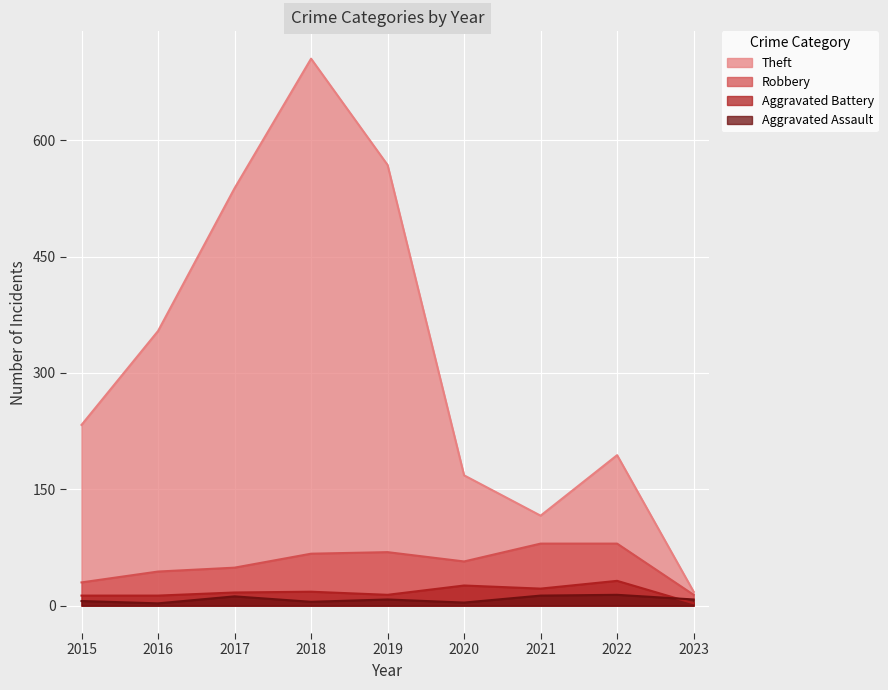

How many values in the Aggravated Assault series exceed 8?

3